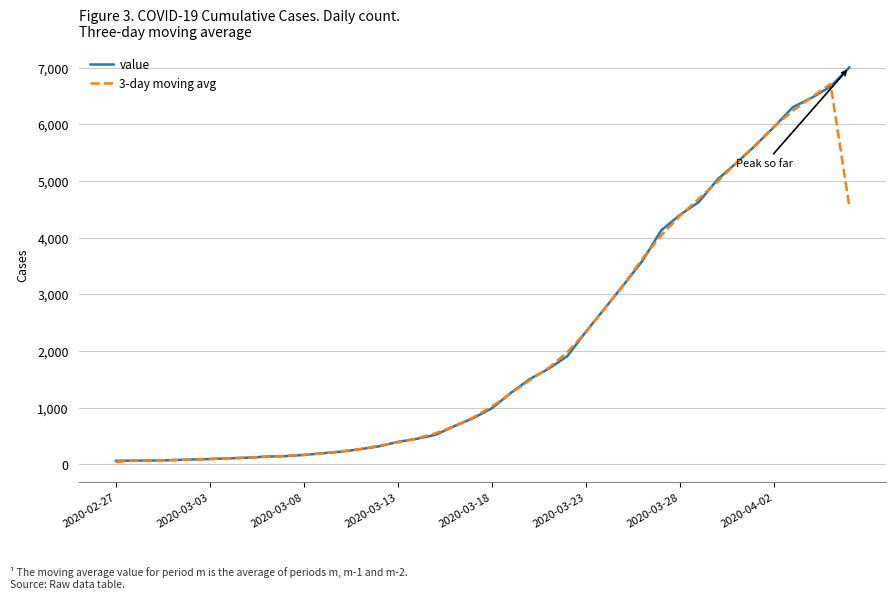

What is the sum of all 3-day moving avg values?

83405.0